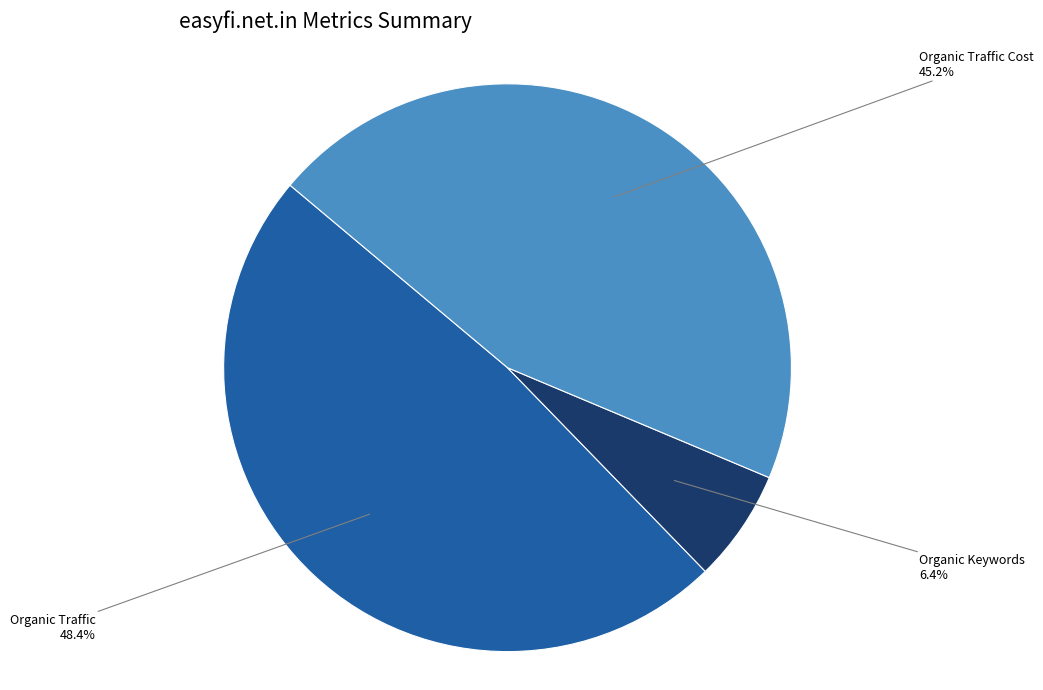

The Organic Traffic Cost slice represents 40% of the pie. True or false?

False